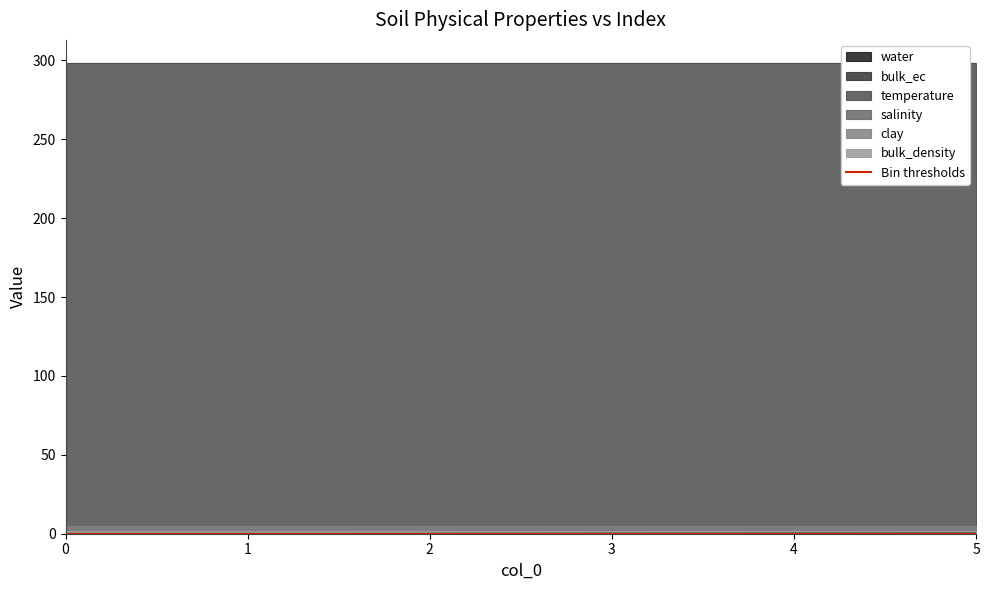

How many distinct data groups are displayed?

6